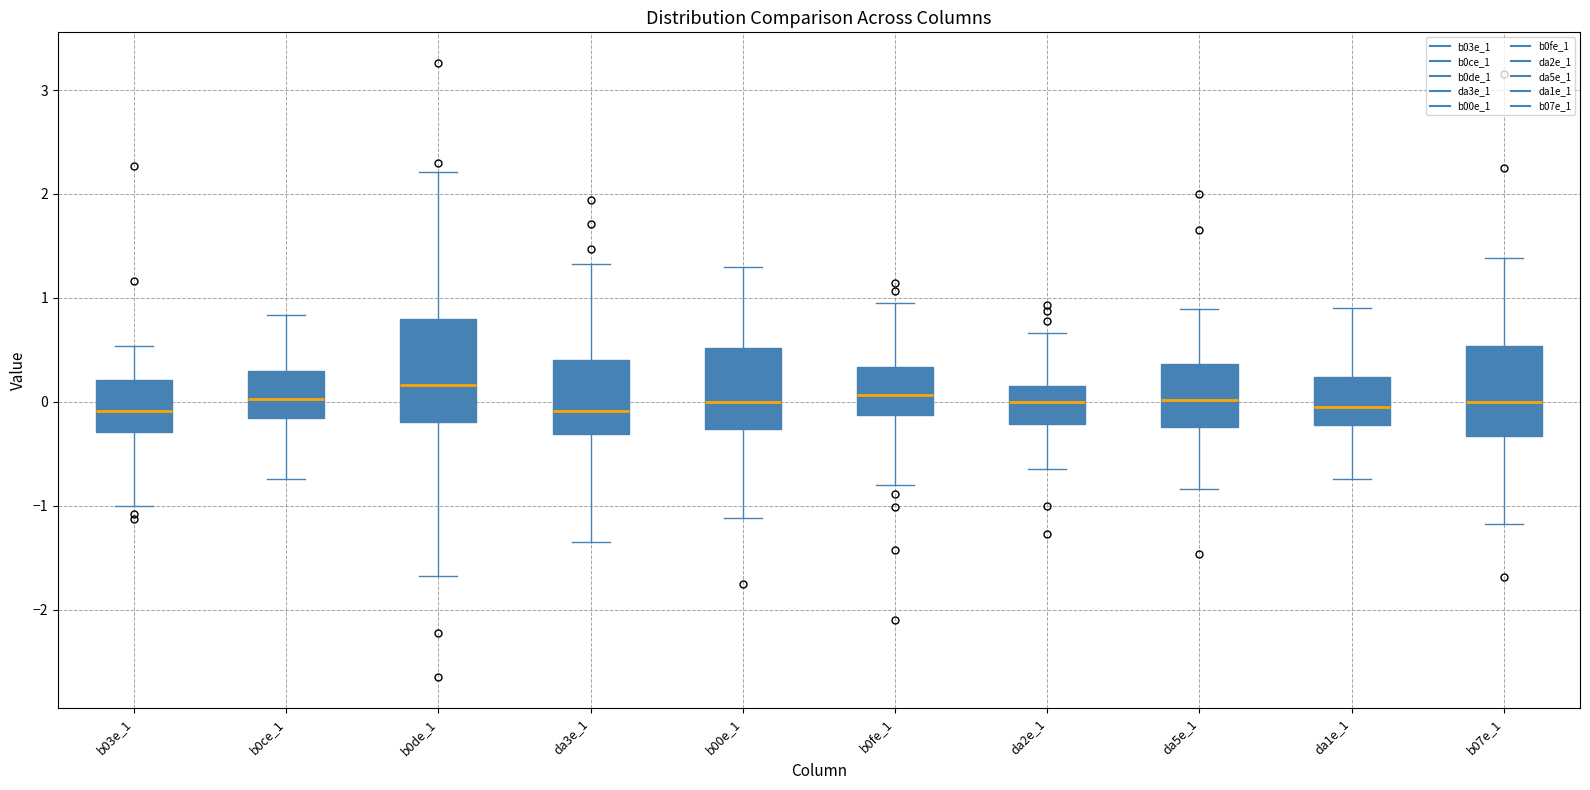

Reading left to right, read every box against the y-axis: the position of its median line, the range the box covers, and the ends of its whiskers. The values are not printed on the chart, so give them approximately, as read against the axis.

b03e_1: median -0.1, box -0.3 to 0.2, whiskers -1.0 to 0.5
b0ce_1: median 0.0, box -0.2 to 0.3, whiskers -0.7 to 0.8
b0de_1: median 0.2, box -0.2 to 0.8, whiskers -1.7 to 2.2
da3e_1: median -0.1, box -0.3 to 0.4, whiskers -1.3 to 1.3
b00e_1: median 0.0, box -0.3 to 0.5, whiskers -1.1 to 1.3
b0fe_1: median 0.1, box -0.1 to 0.3, whiskers -0.8 to 1.0
da2e_1: median 0.0, box -0.2 to 0.2, whiskers -0.6 to 0.7
da5e_1: median 0.0, box -0.2 to 0.4, whiskers -0.8 to 0.9
da1e_1: median 0.0, box -0.2 to 0.2, whiskers -0.7 to 0.9
b07e_1: median 0.0, box -0.3 to 0.5, whiskers -1.2 to 1.4